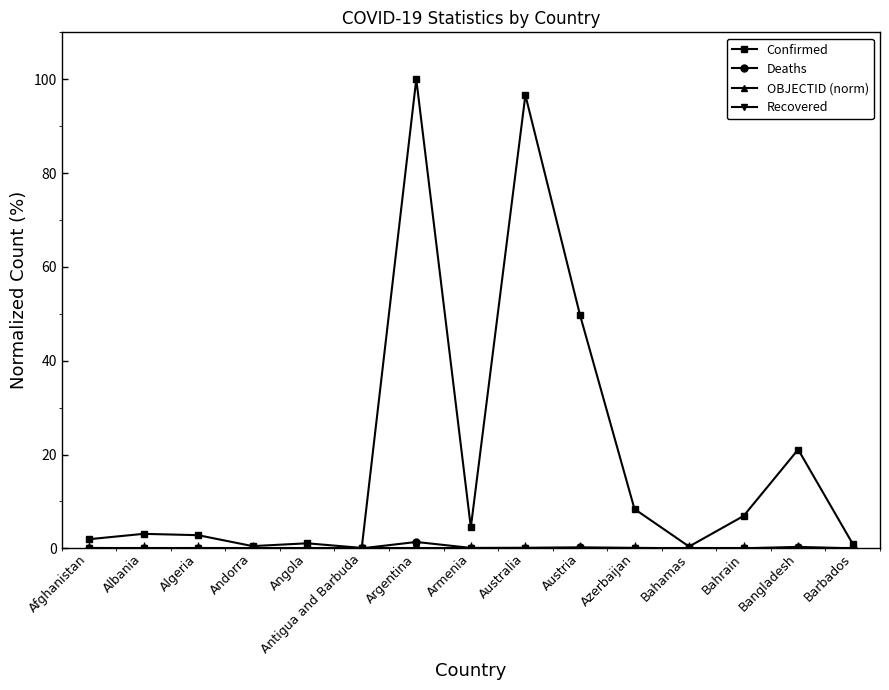

Which series has the largest range (max minus min)?

Confirmed